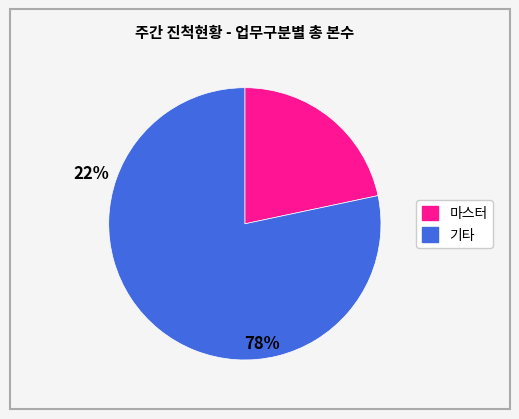

Does any single category account for the majority?

Yes